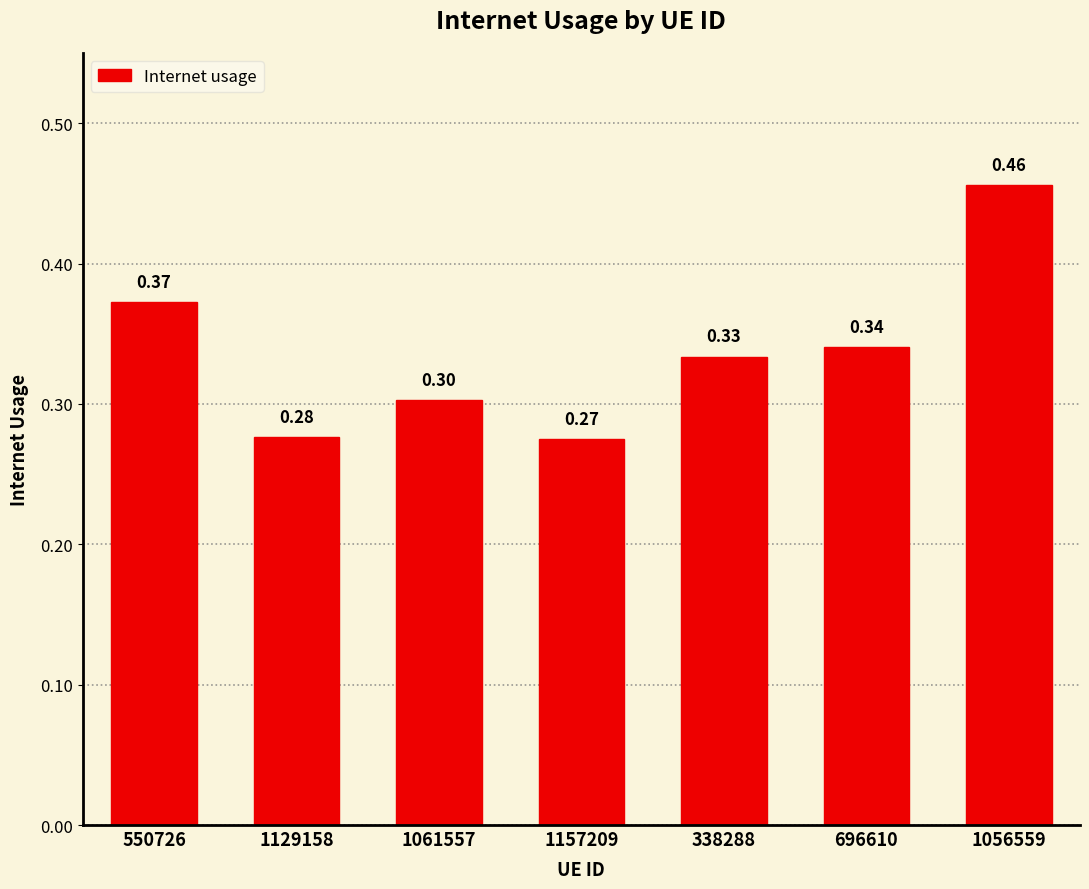

What position from the left is 1129158?

2